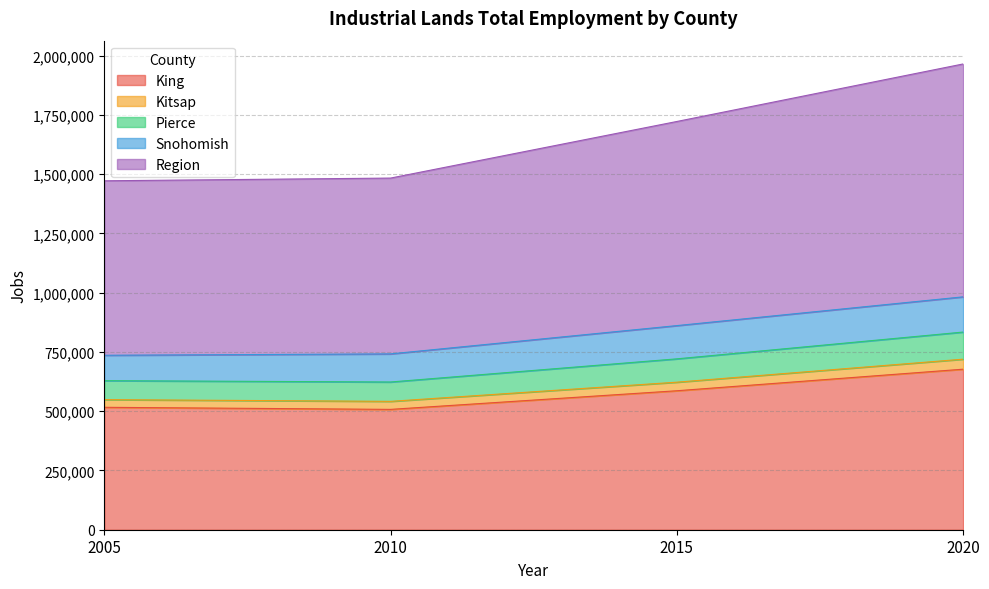

What are all the series names shown in the legend?

King, Kitsap, Pierce, Snohomish, Region